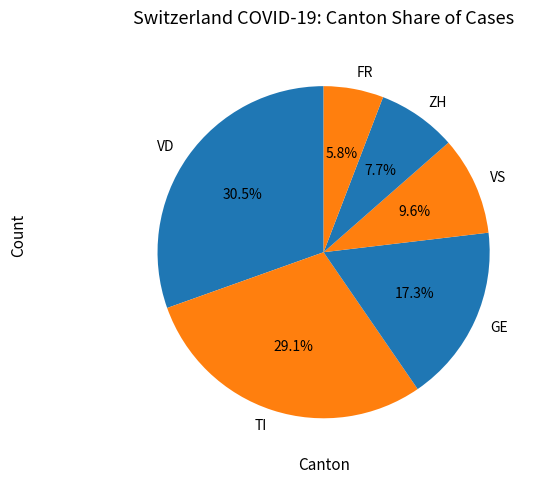

Which slice is the smallest?

FR